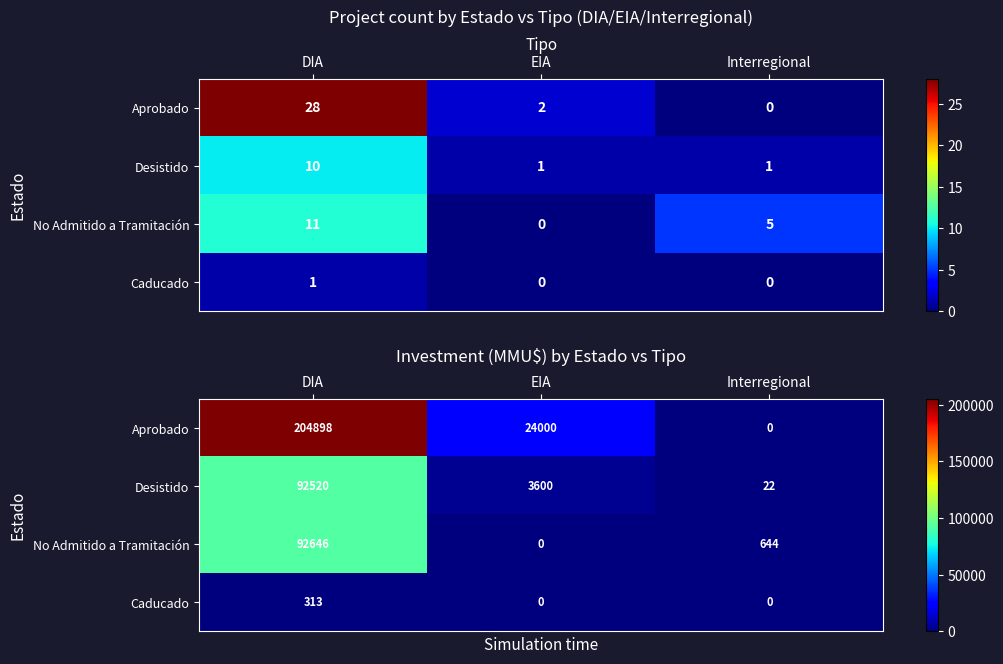

At which label is No Admitido a Tramitación closest to 46323?

Interregional